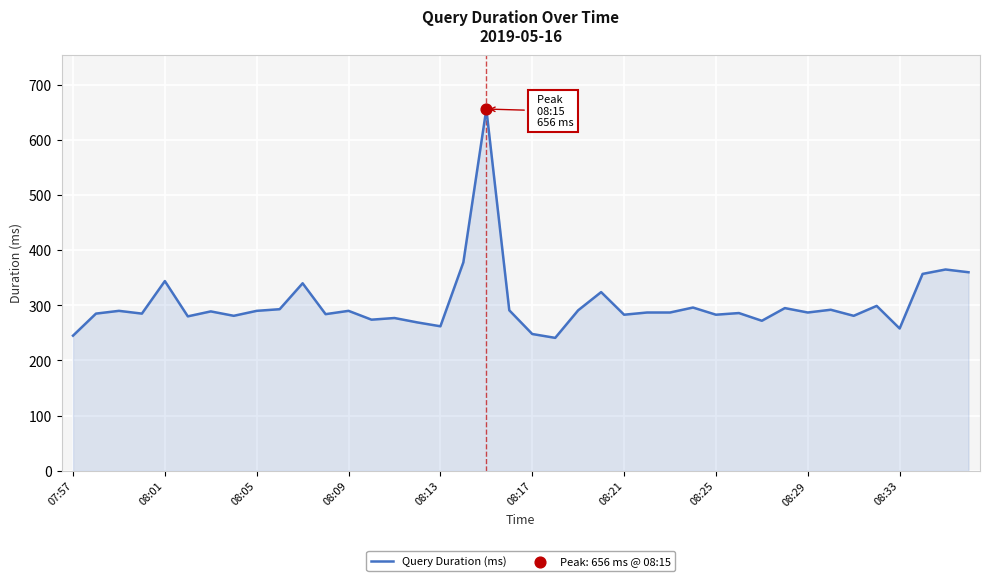

What is the minimum value shown in the chart?

241